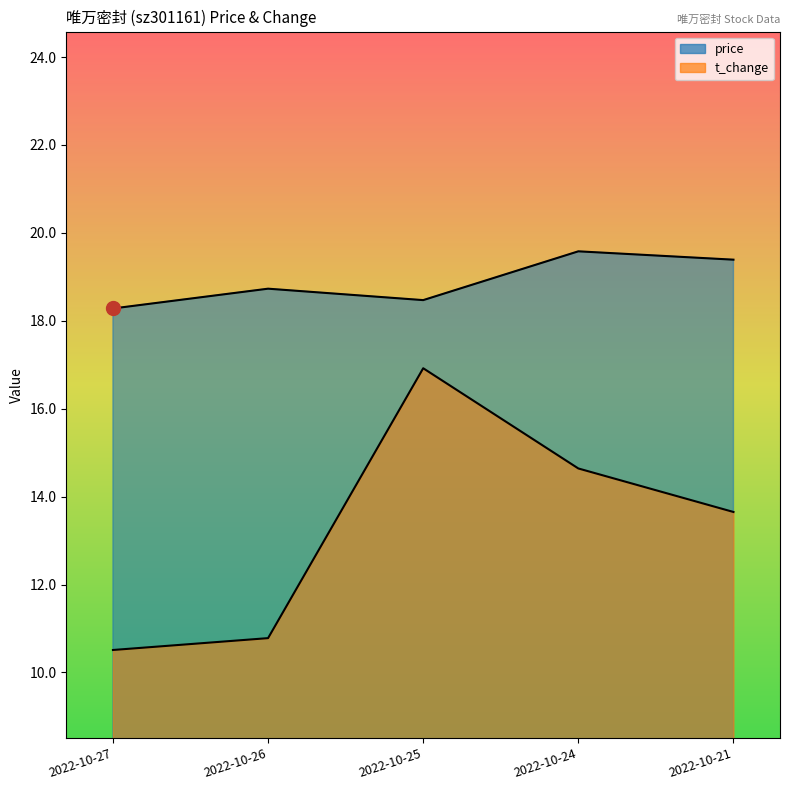

True or false: price and t_change intersect in this chart.

False